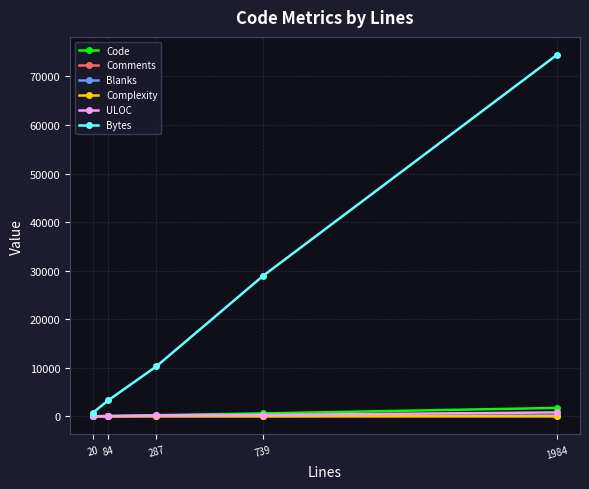

Which series has the largest total across all categories?

Bytes